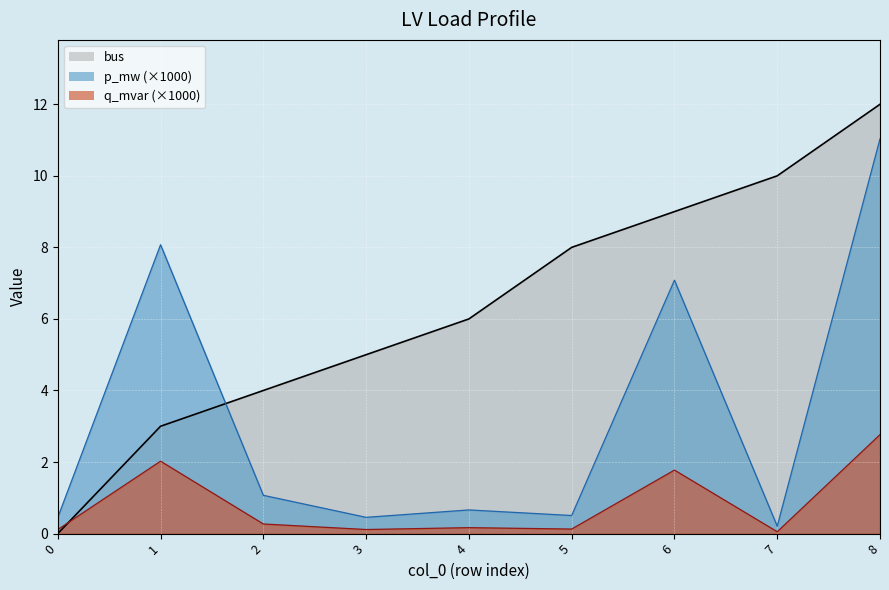

At how many categories does at least one series exceed 0?

9